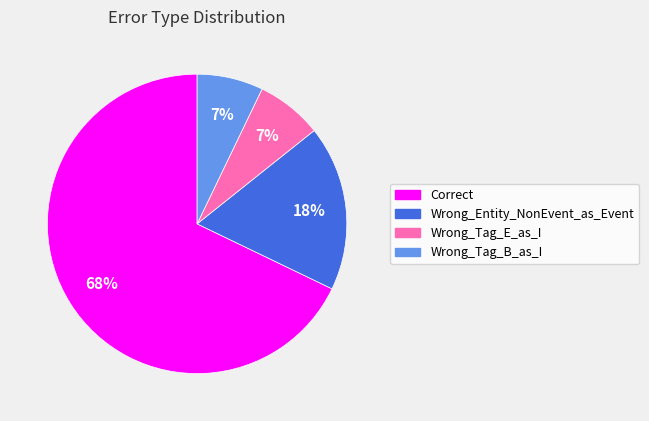

Count the number of slices in the pie.

4